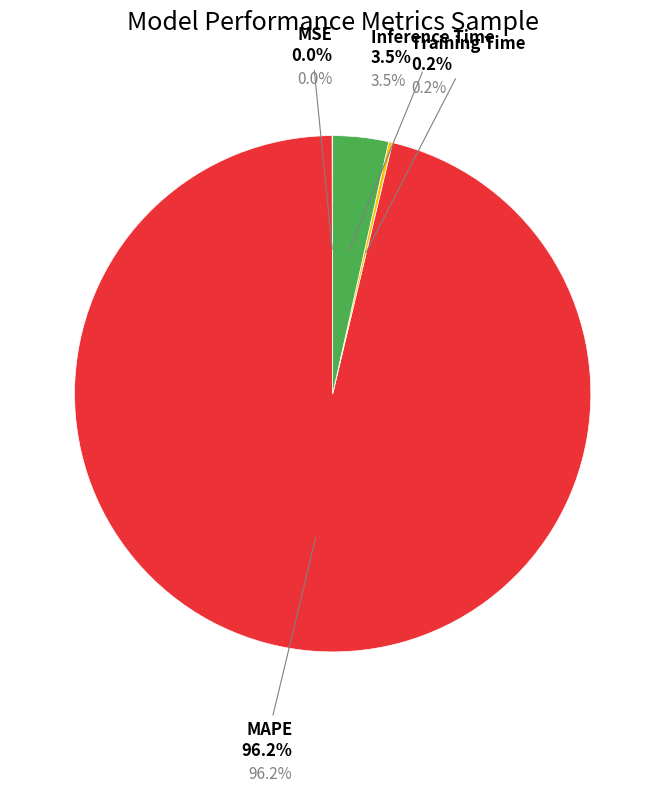

Count the number of slices in the pie.

4